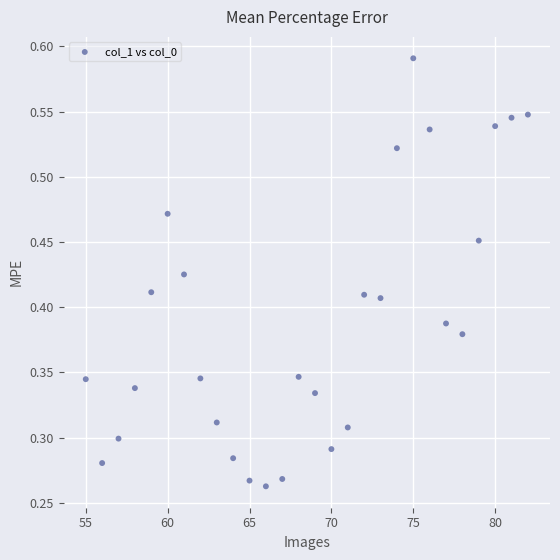

What is the range of X values (max minus min)?

27.0